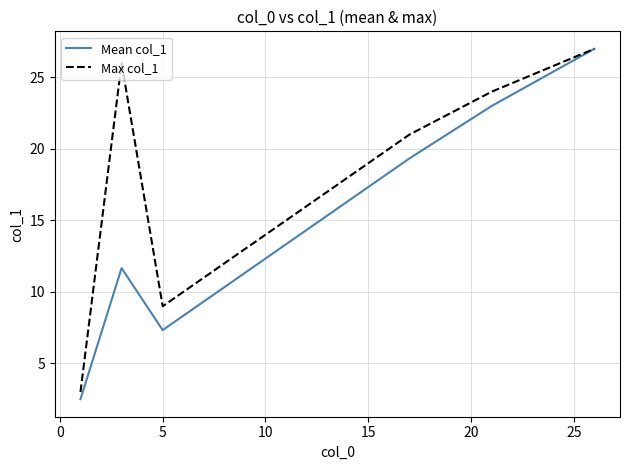

Rank the series by their average value, from highest to lowest.

Max col_1, Mean col_1